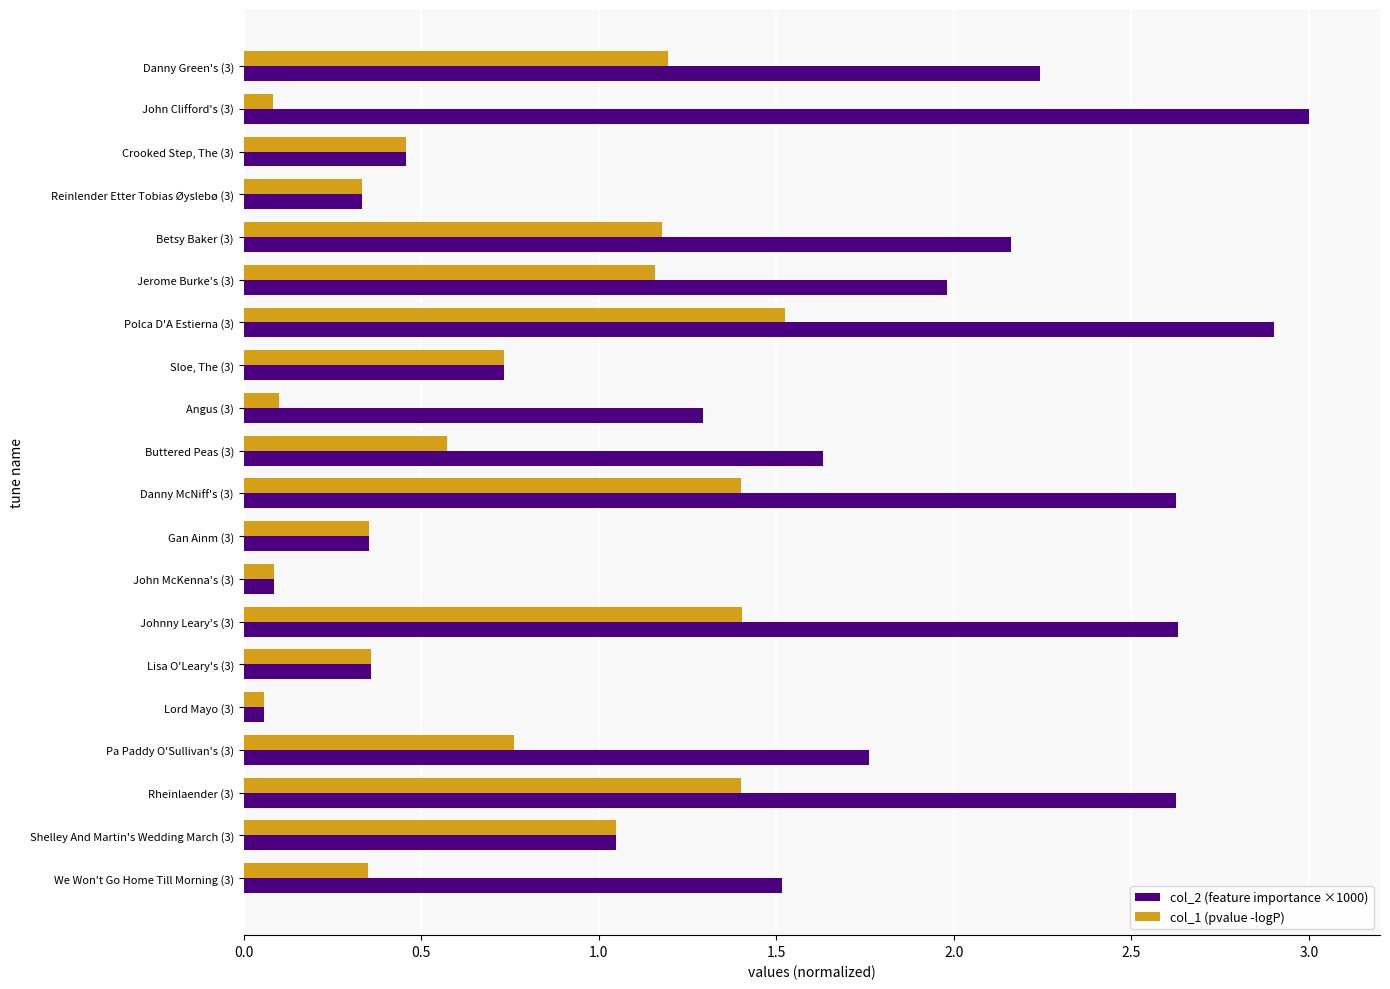

What is the difference between the col_2 (feature importance ×1000) values at John Clifford's (3) and Sloe, The (3)?

2.3